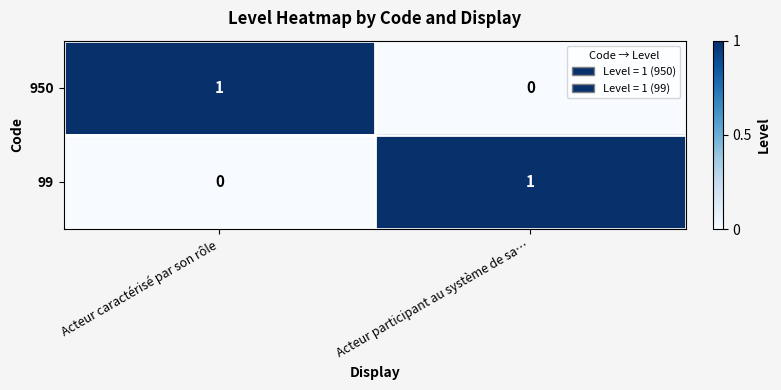

Reading left to right, list all the values displayed in this chart.

950: 1	0
99: 0	1